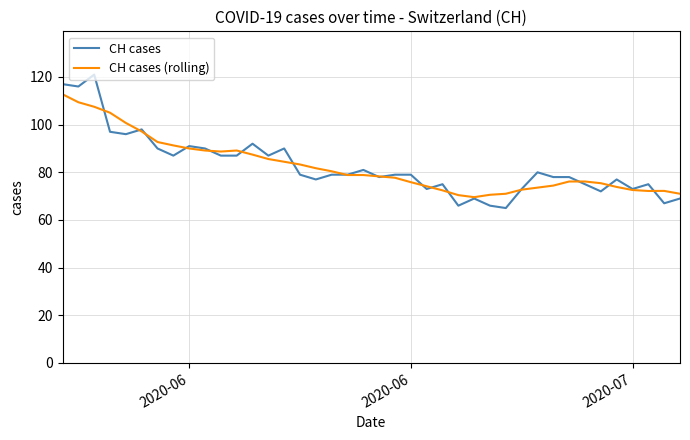

List the series in order of their peak value, lowest first.

CH cases (rolling), CH cases